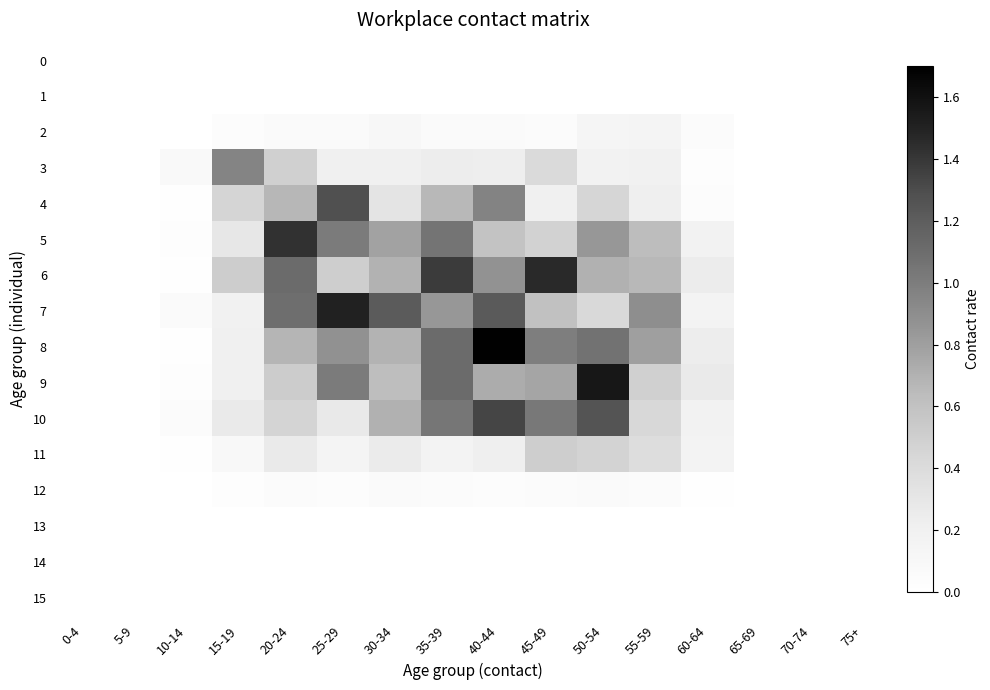

How many data points does each series have?

16